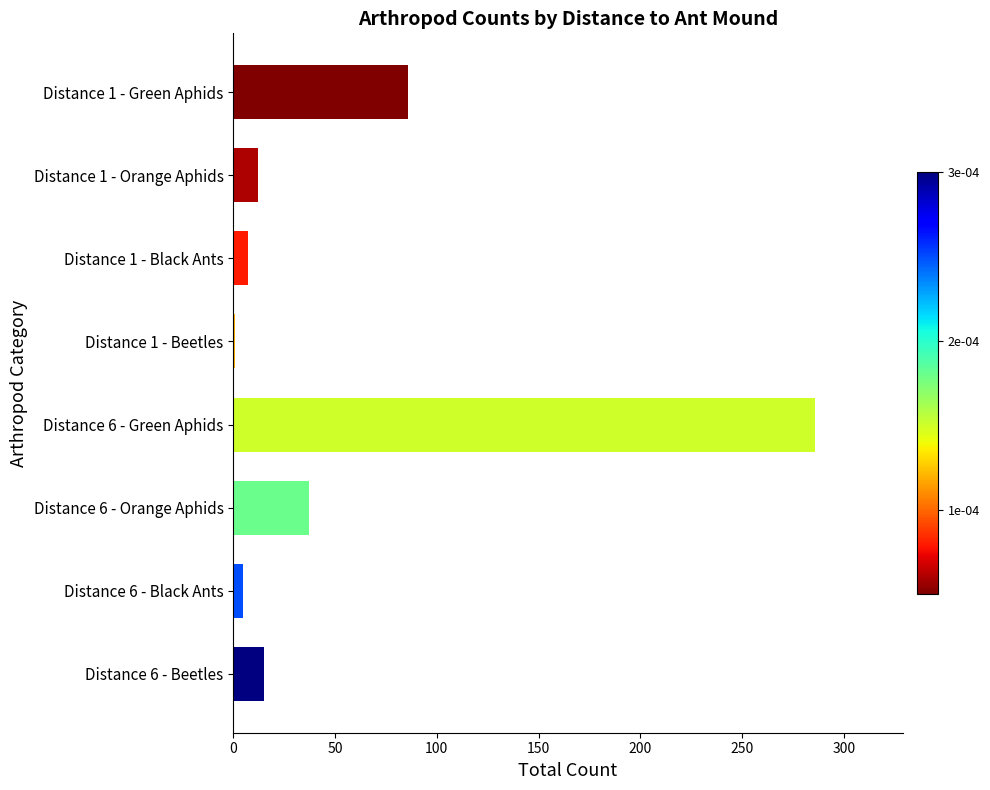

What is the ratio of the value at Distance 1 - Black Ants to the value at Distance 1 - Orange Aphids?

0.6